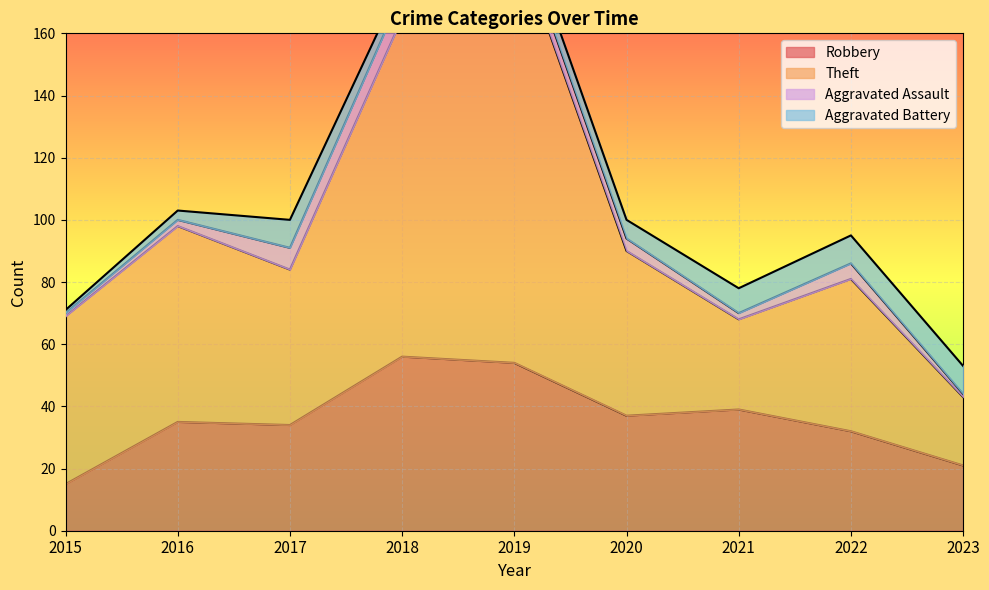

What is the maximum value for Robbery?

56